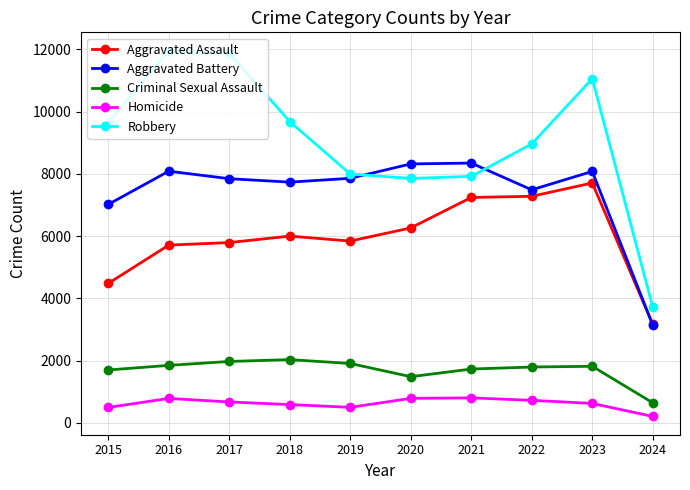

The Robbery series shows 7855 at 2020. True or false?

True